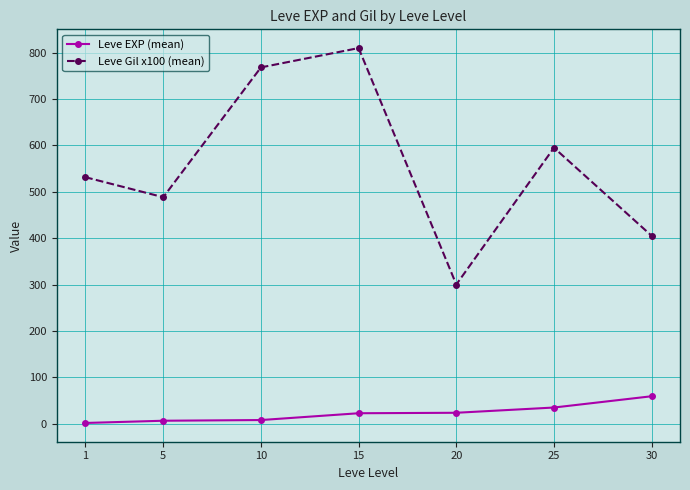

How many data points in Leve EXP (mean) are less than 22?

3